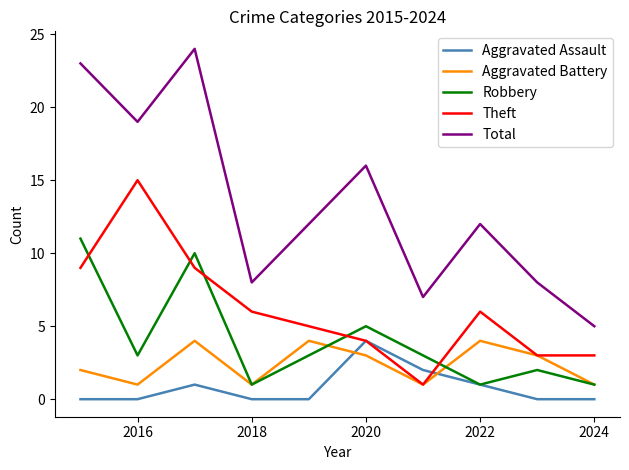

How many Aggravated Assault values are between 0 and 1?

8